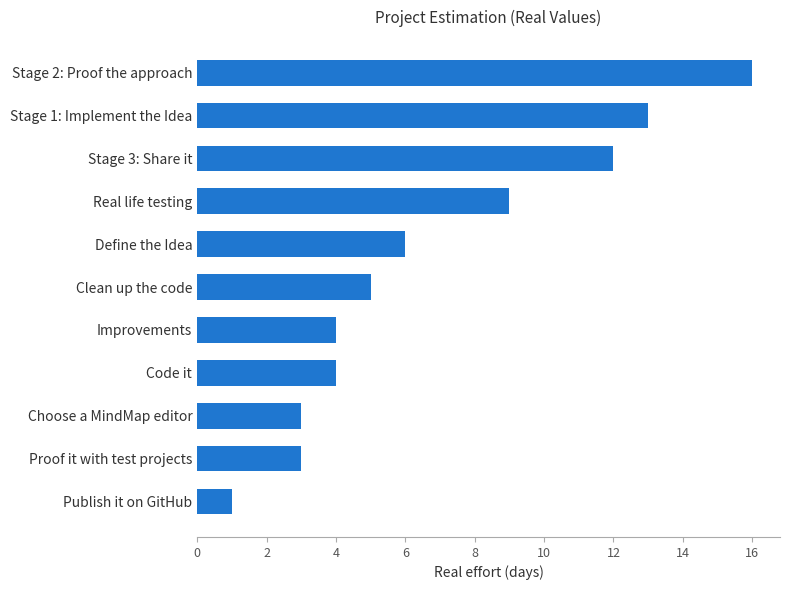

Reading top to bottom, list all the values displayed in this chart.

16	13	12	9	6	5	4	4	3	3	1